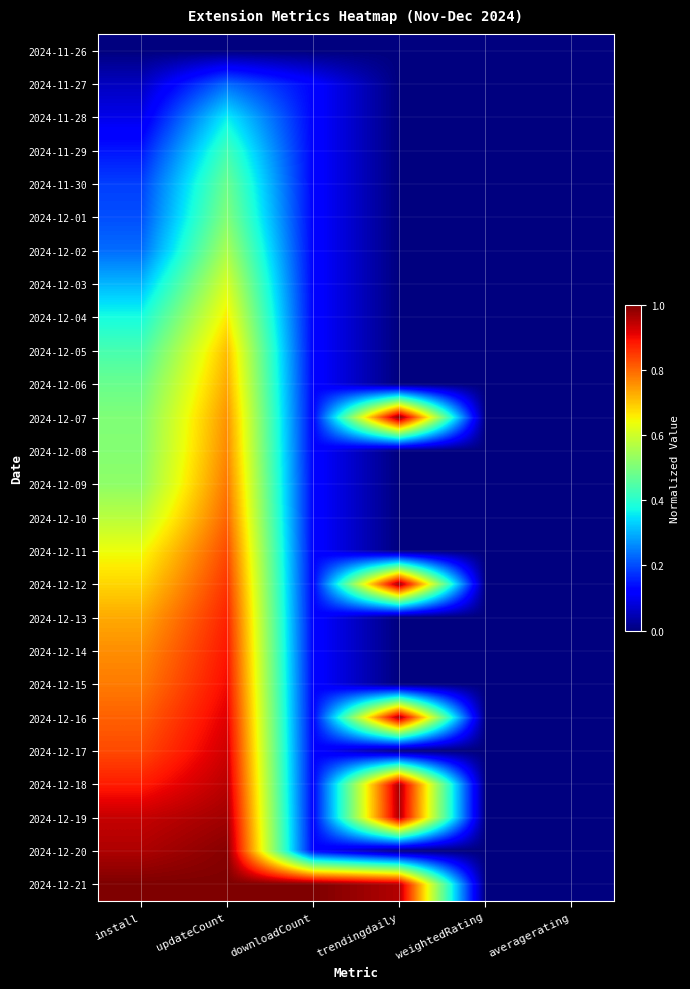

How many distinct data groups are displayed?

26